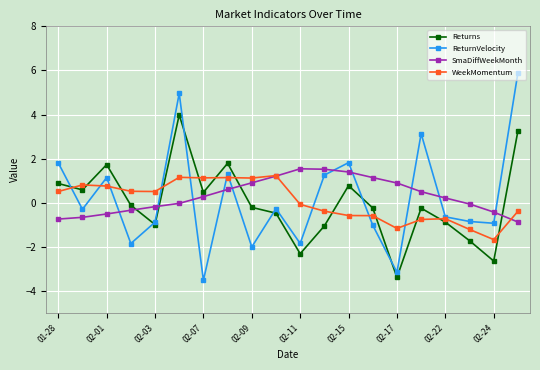

What is the smallest value displayed?

-3.5